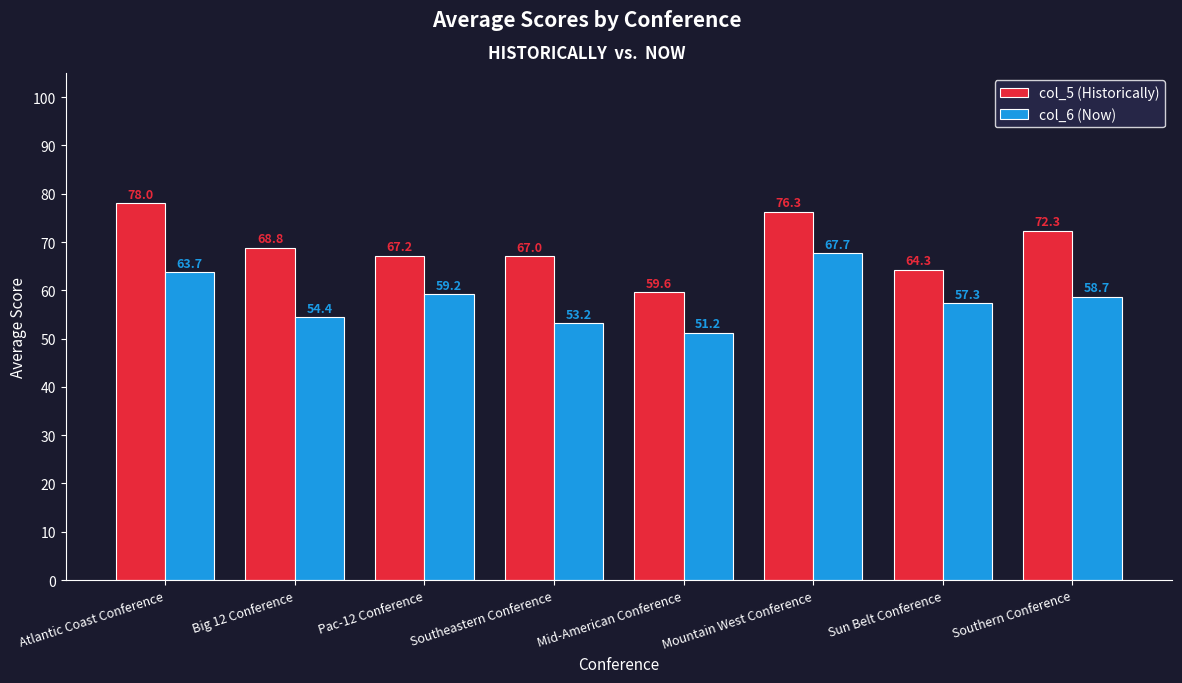

List the series in order of their overall mean, highest first.

col_5 (Historically), col_6 (Now)